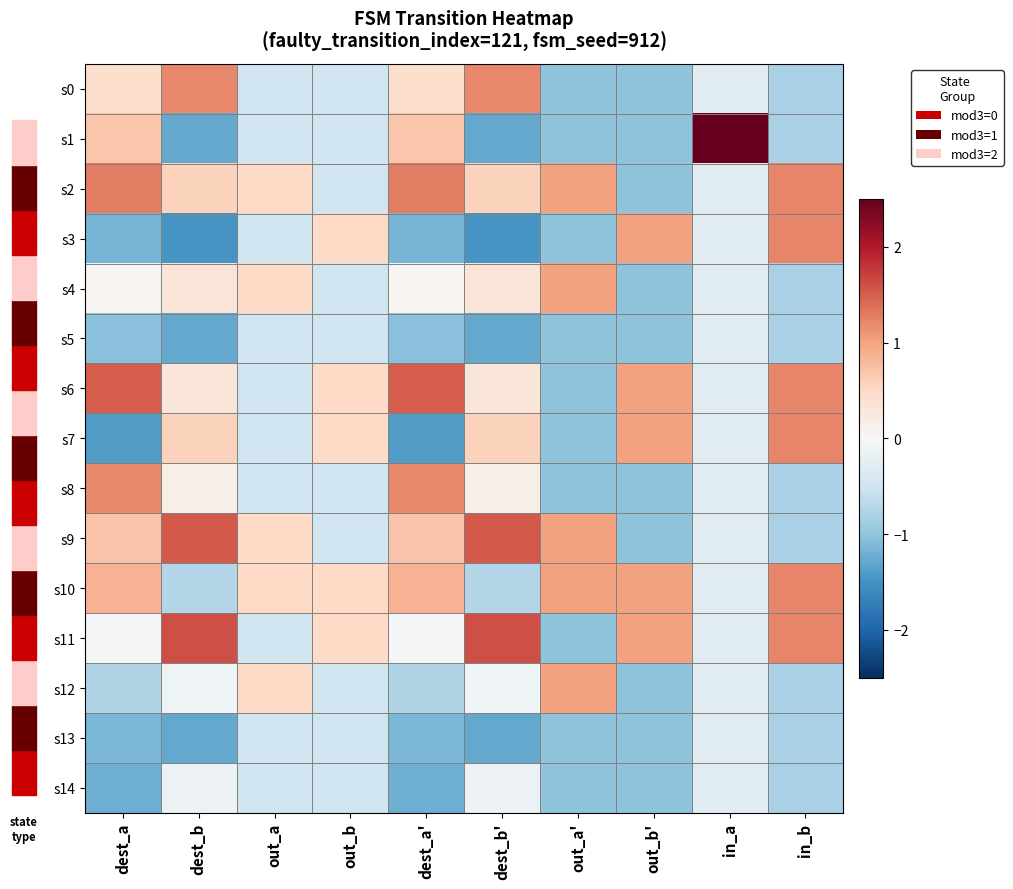

What is the greatest value displayed?

3.7